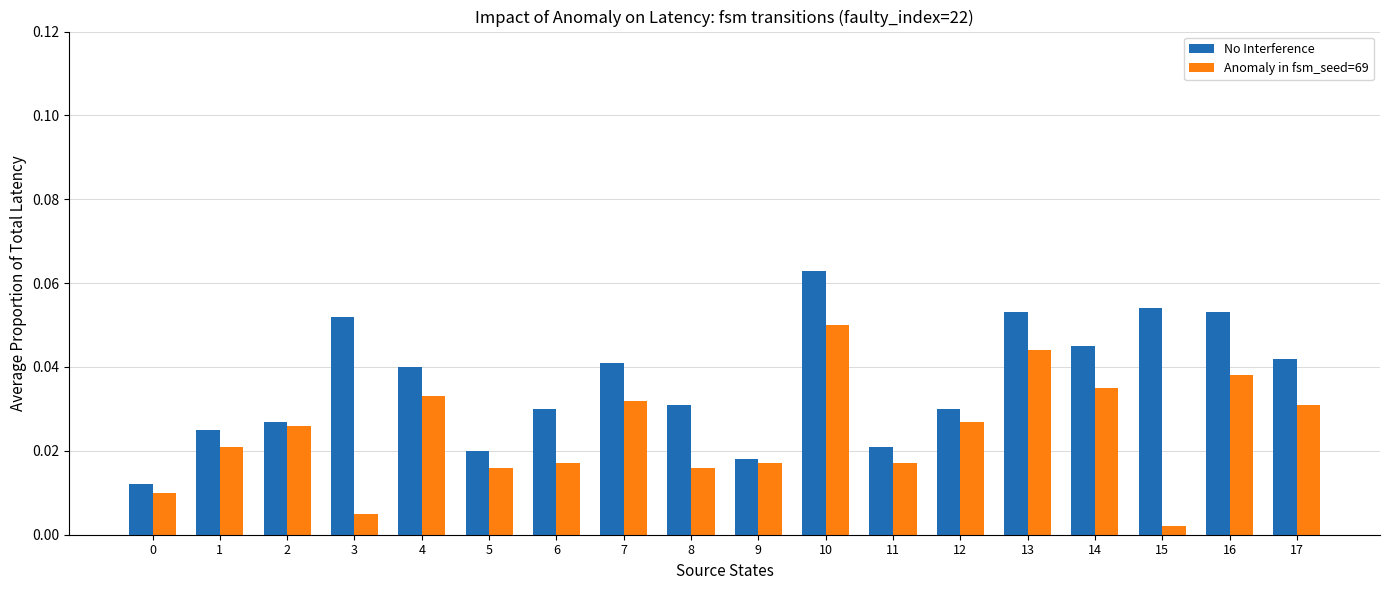

At which category does the chart reach its peak across all series?

10